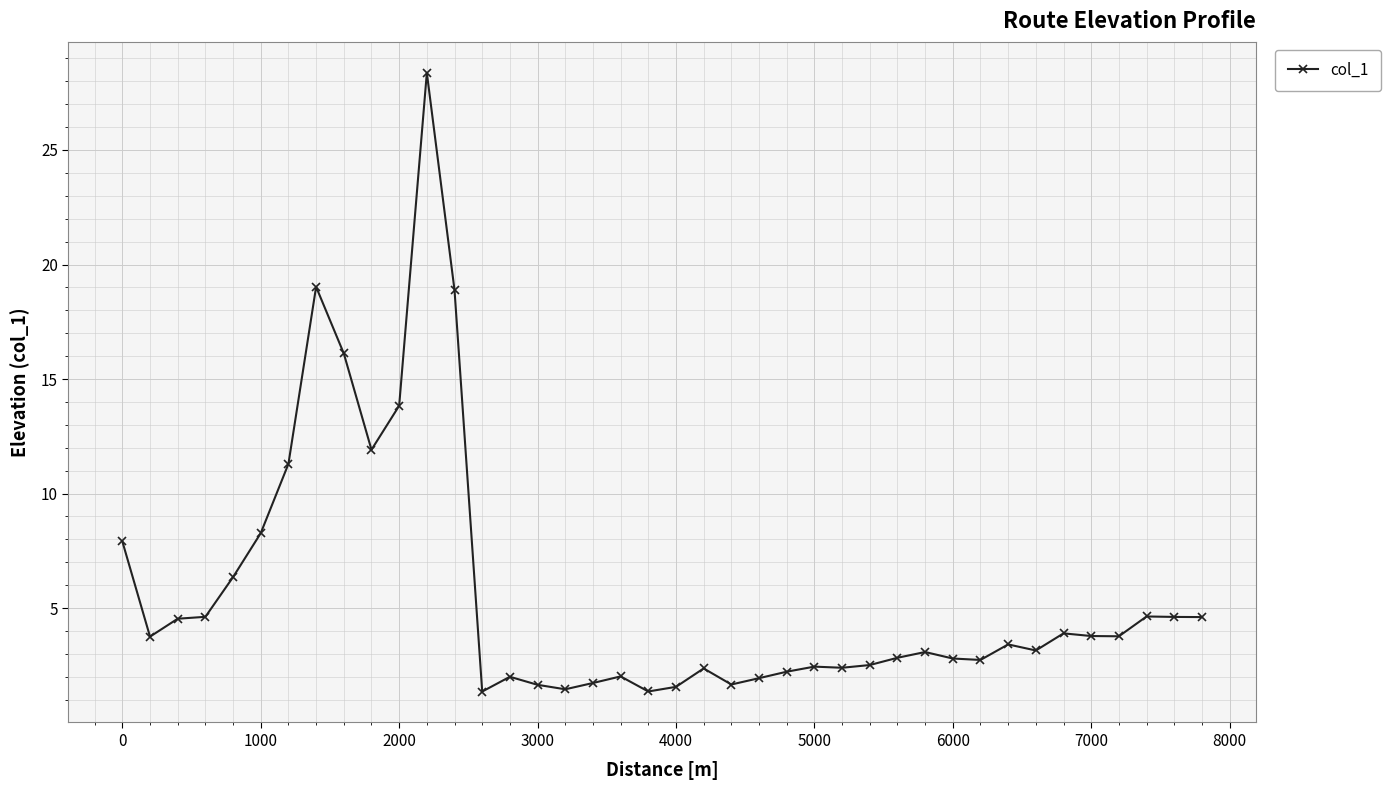

What is the smallest value displayed?

1.4